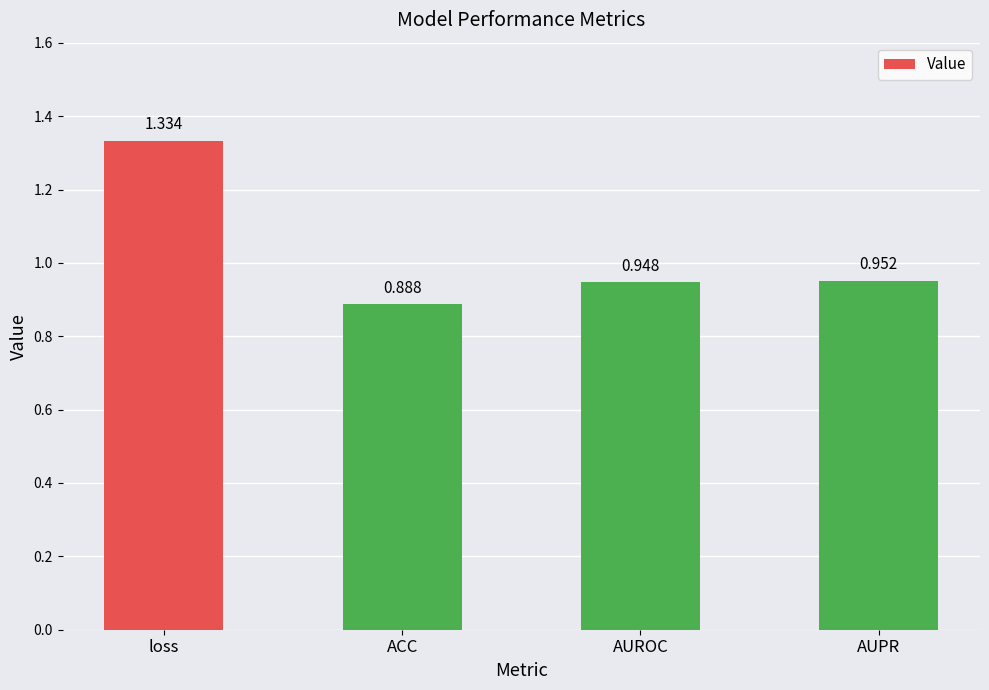

What is the change in value from loss to AUPR?

-0.4